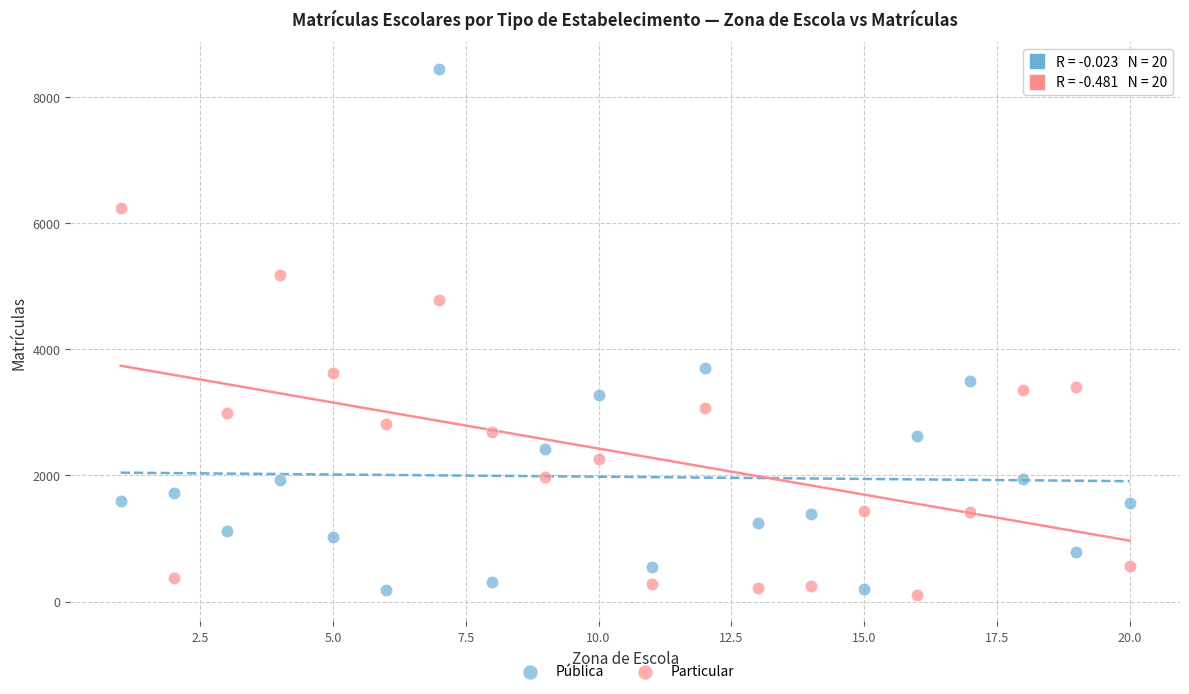

Across all data points, what is the range of X values (max minus min)?

19.0